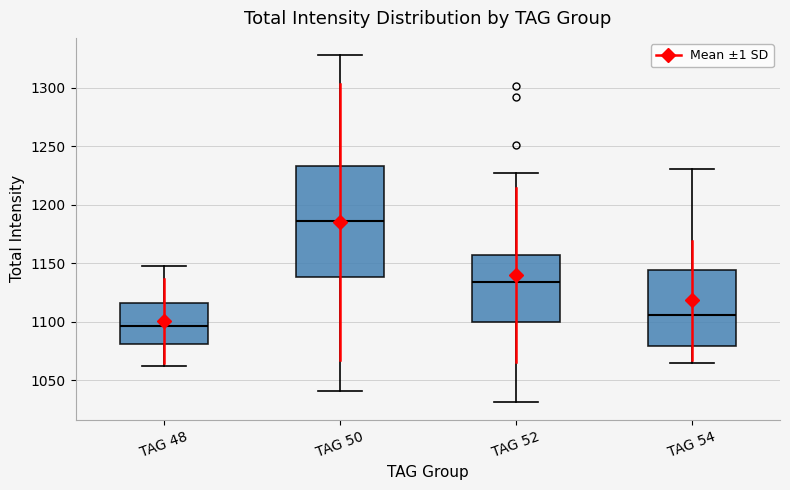

Which box is the tallest, from its lower edge to its upper edge?

TAG 50